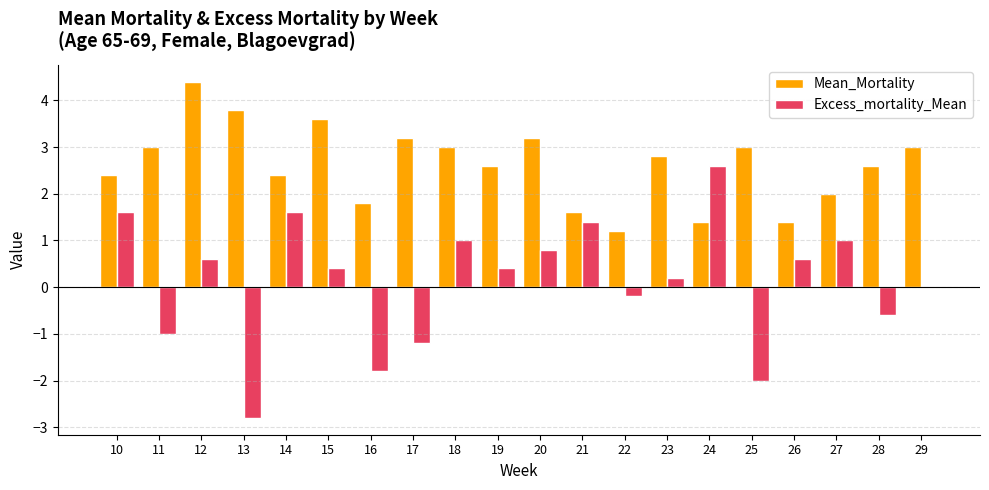

At which category is the sum across all series the highest?

12